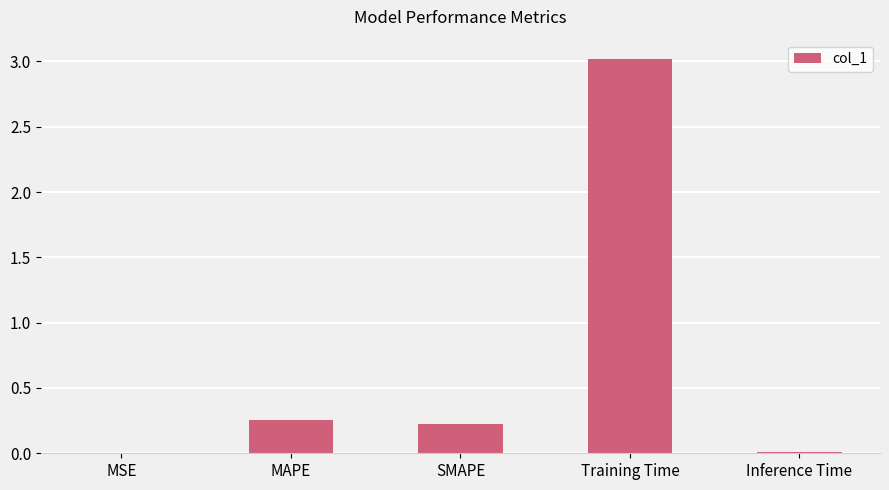

What is the maximum value shown in the chart?

3.0